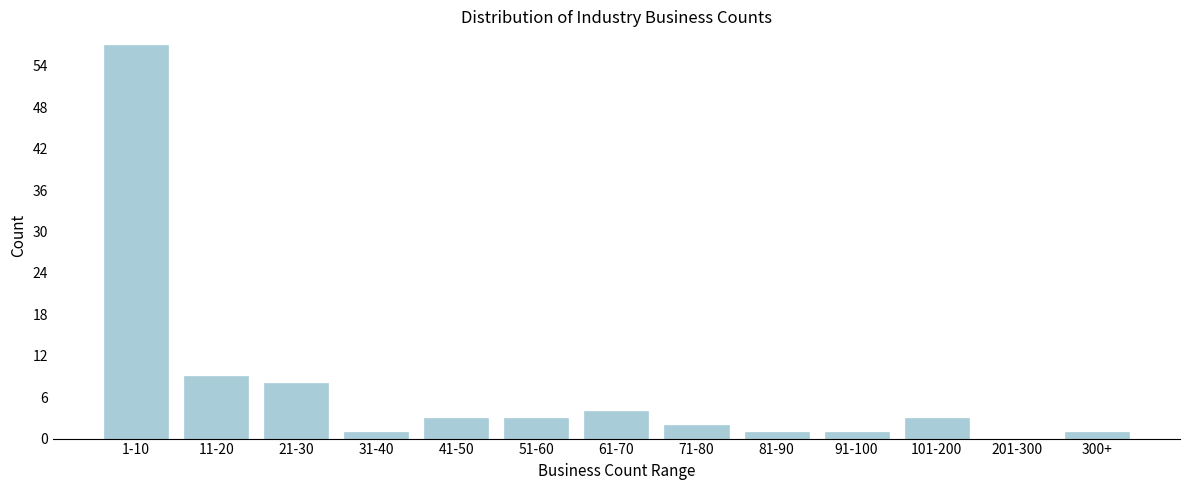

Reading left to right, what are all the values shown in this chart?

1-10=57	11-20=9	21-30=8	31-40=1	41-50=3	51-60=3	61-70=4	71-80=2	81-90=1	91-100=1	101-200=3	201-300=0	300+=1